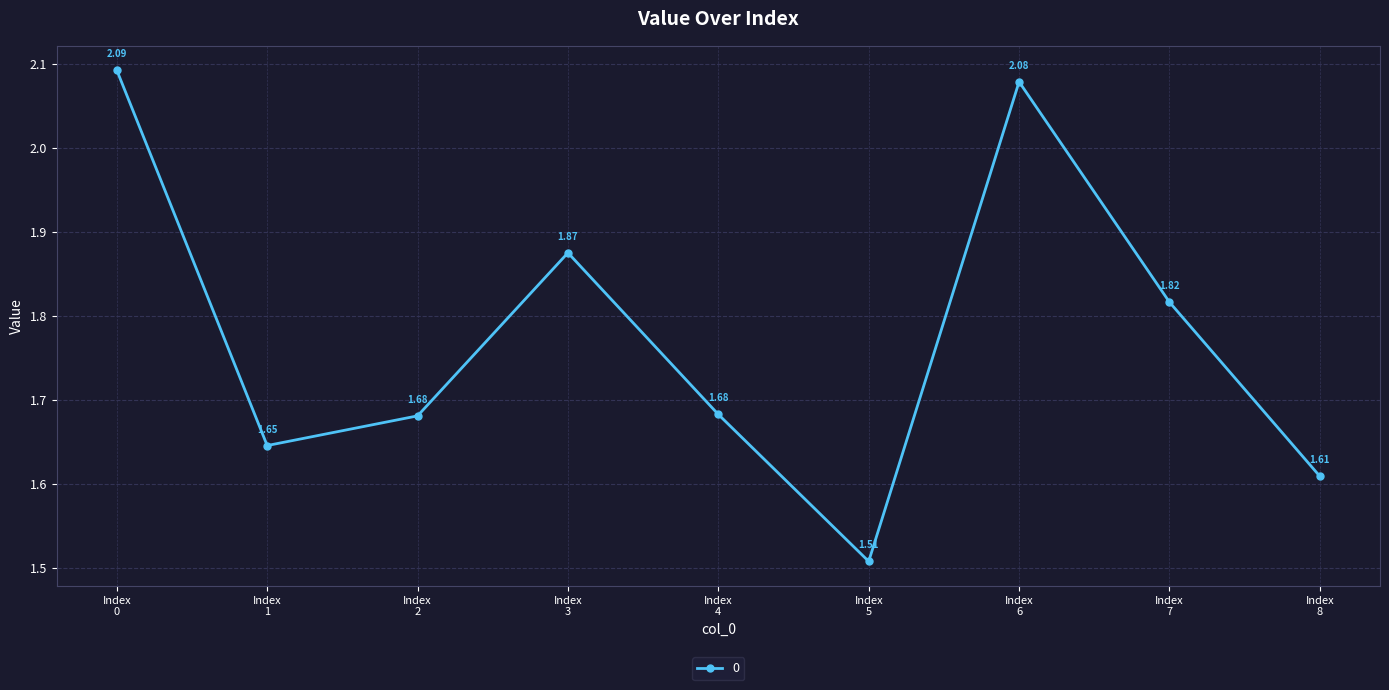

How many points are higher than both their immediate neighbors (excluding endpoints)?

2